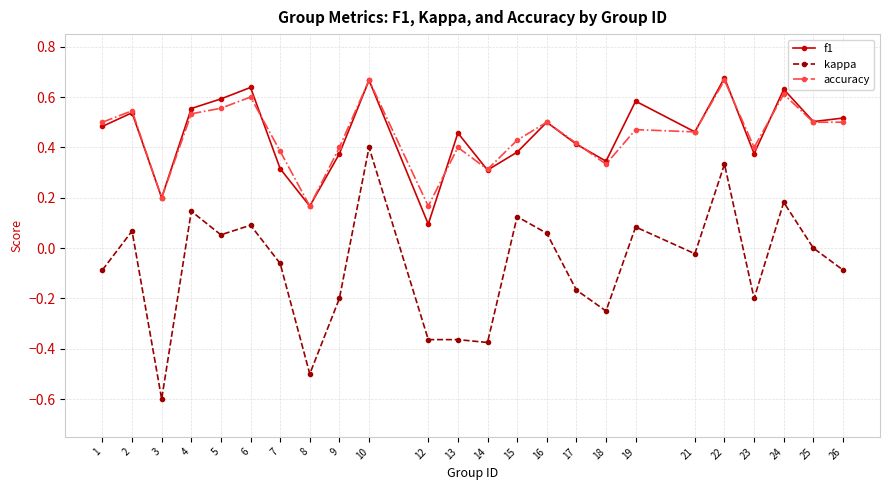

What is the minimum value shown in the chart?

-0.6